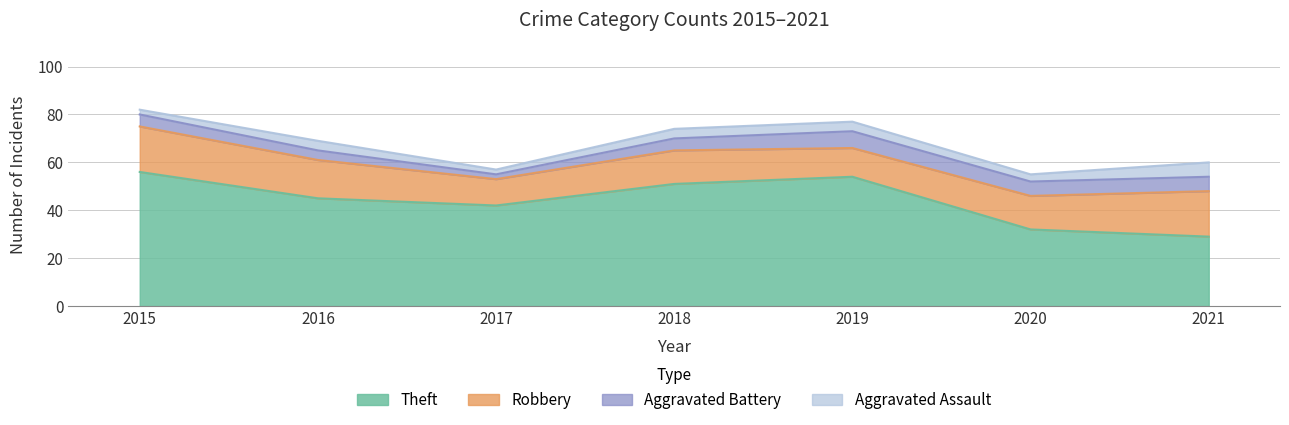

True or false: Theft and Robbery cross at least once.

False